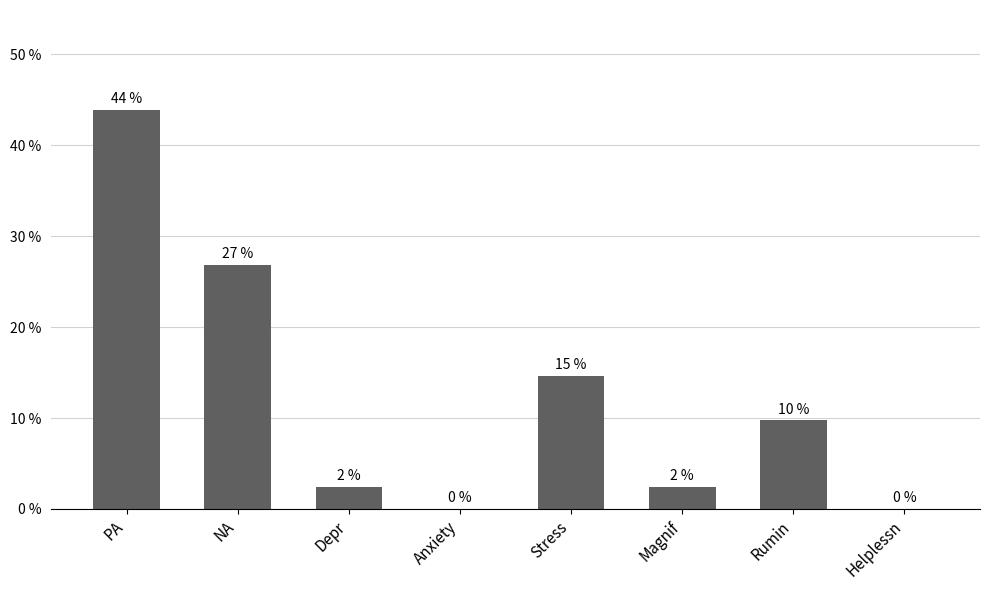

What is the sum of all values?

100.0